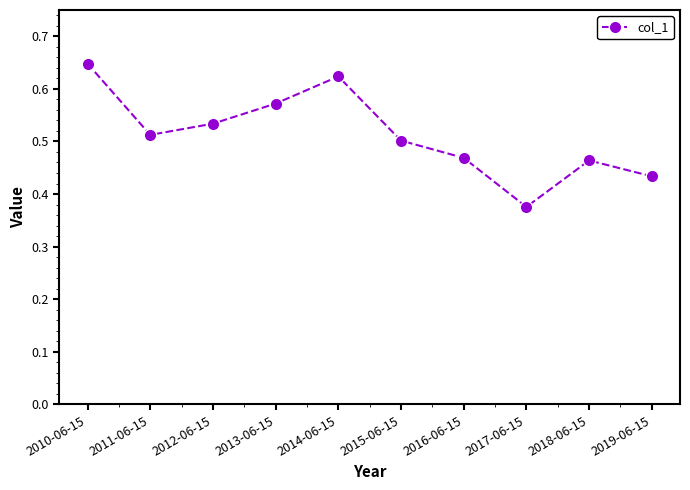

What position from the right is 2019-06-15?

1